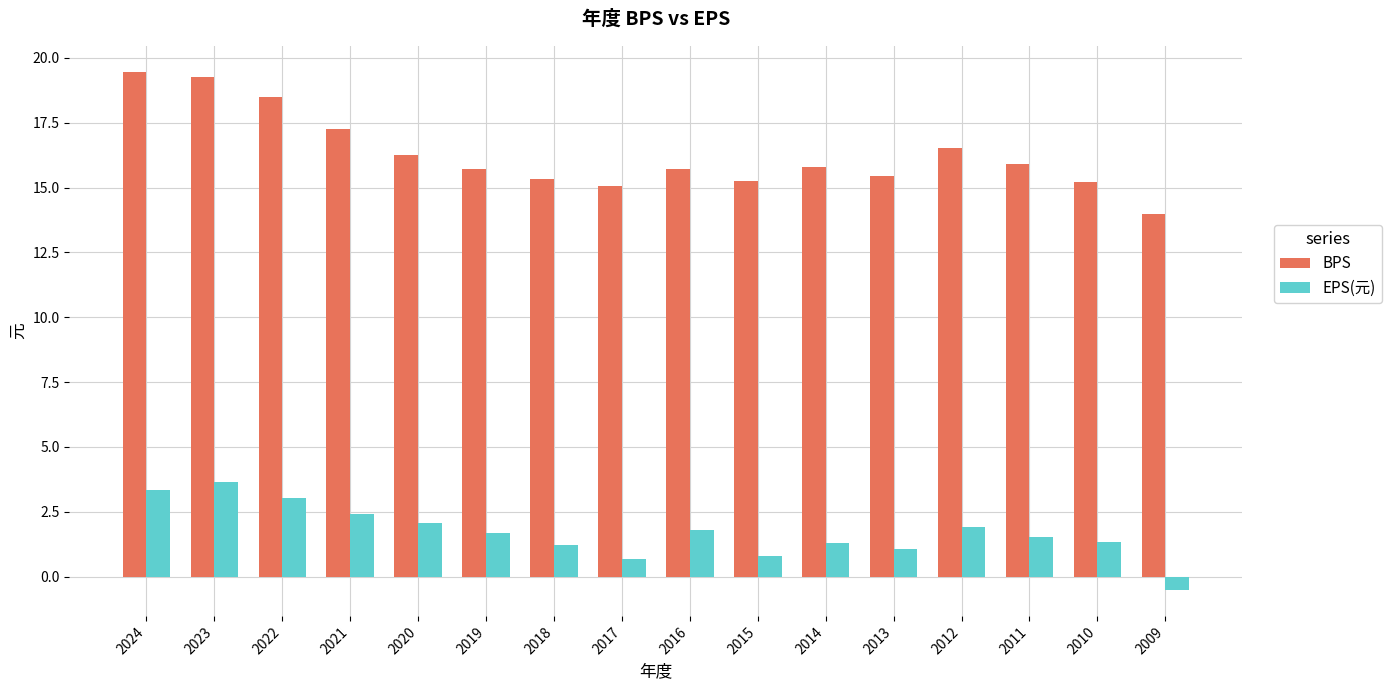

Are the bars horizontal?

No